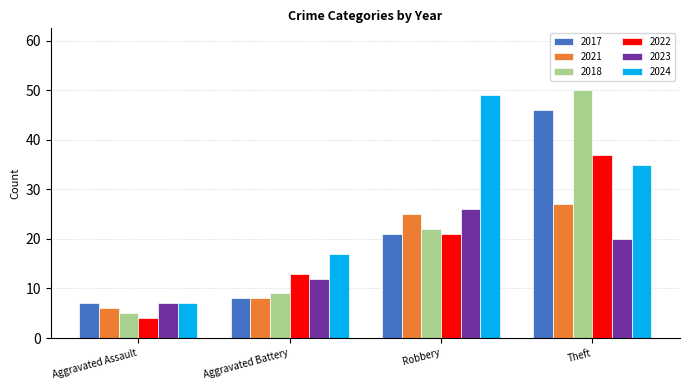

What position from the left is Theft?

4